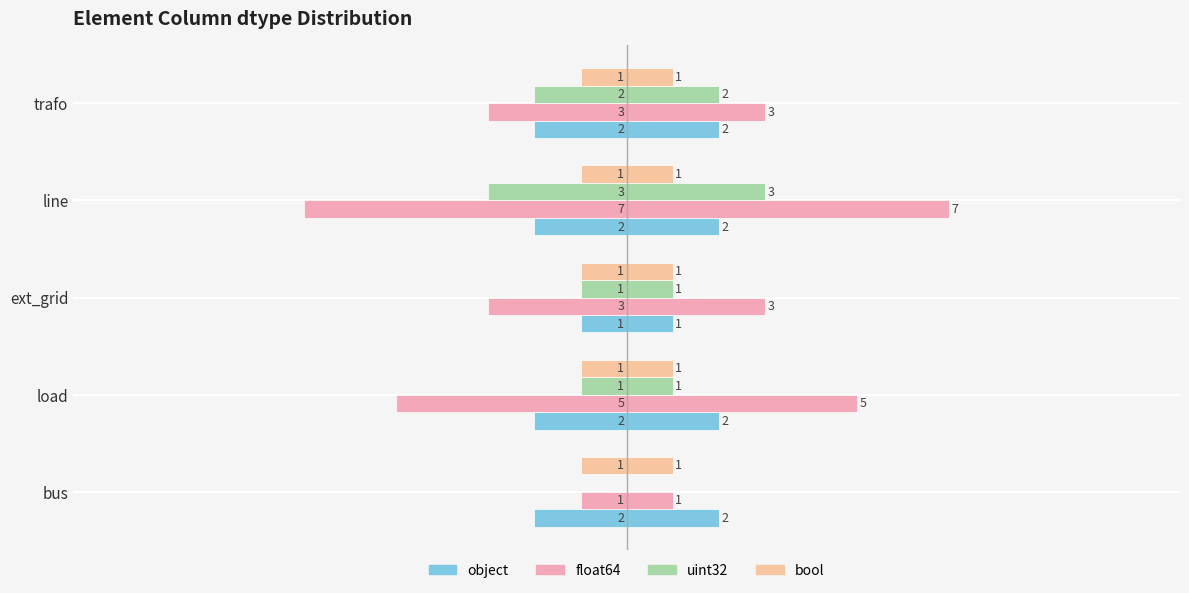

What is the difference between the second highest and minimum values in the float64 series?

4.0